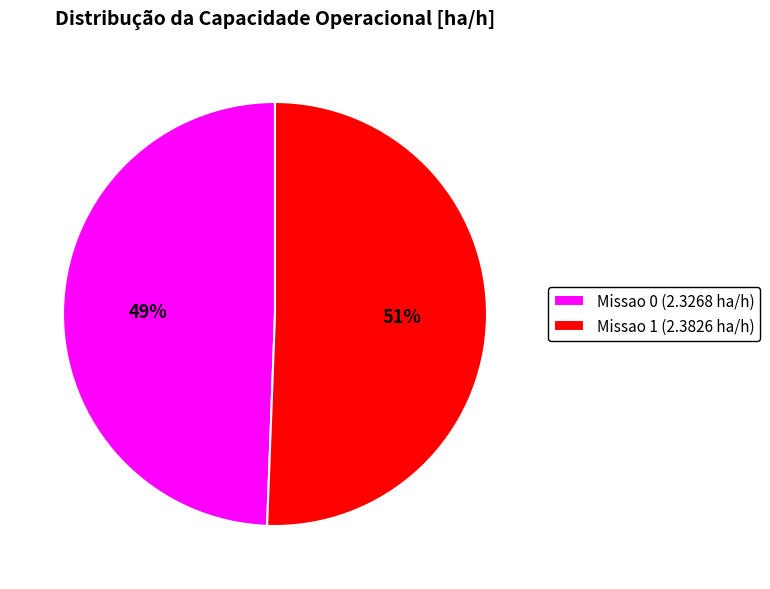

Which slice represents more than half of the pie?

Missao 1 (2.3826 ha/h)